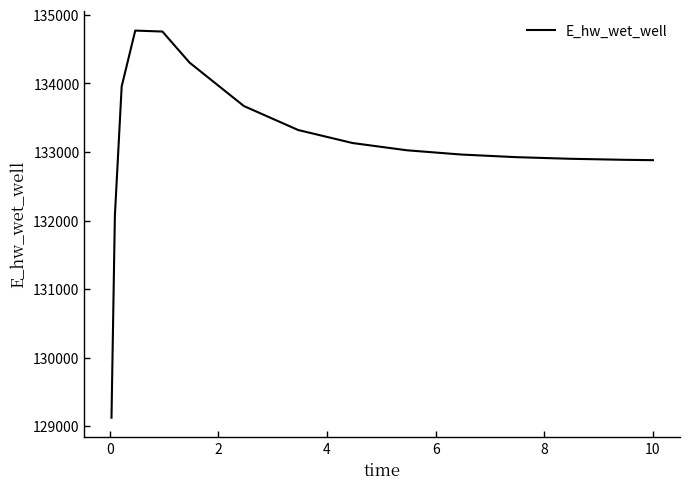

What is the difference between the second highest and second lowest values?

2686.7